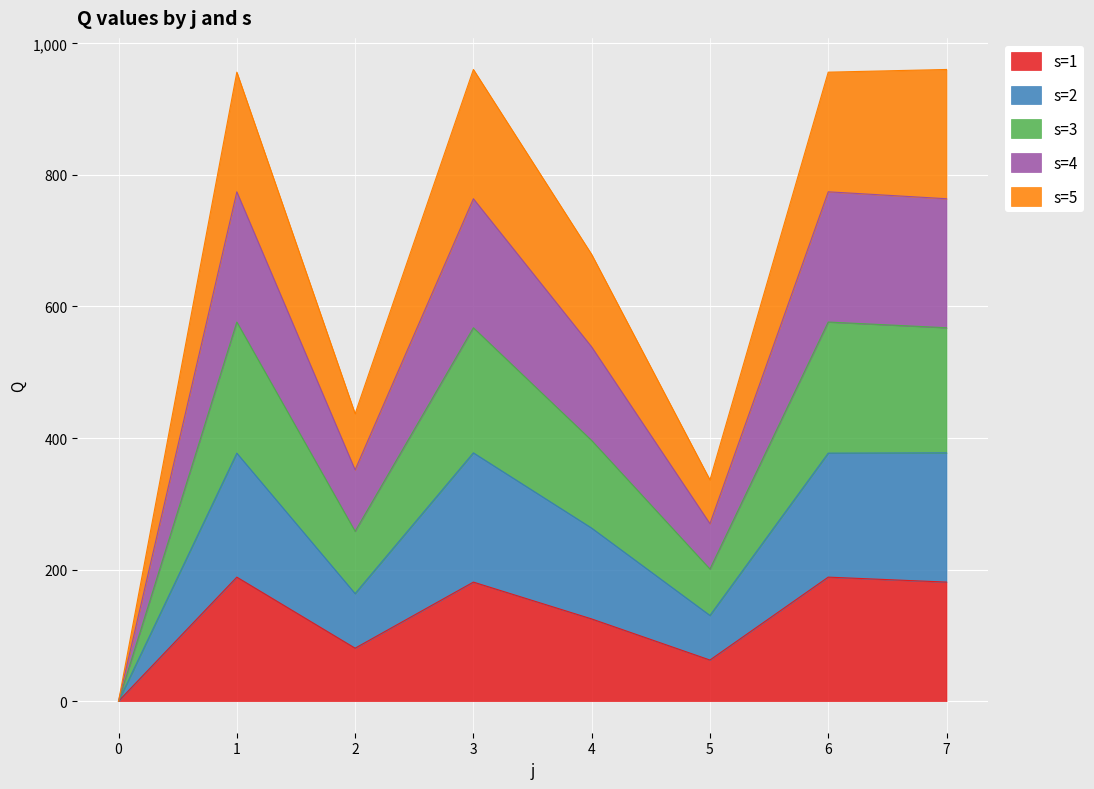

What is the total value across all series at 3?

960.2